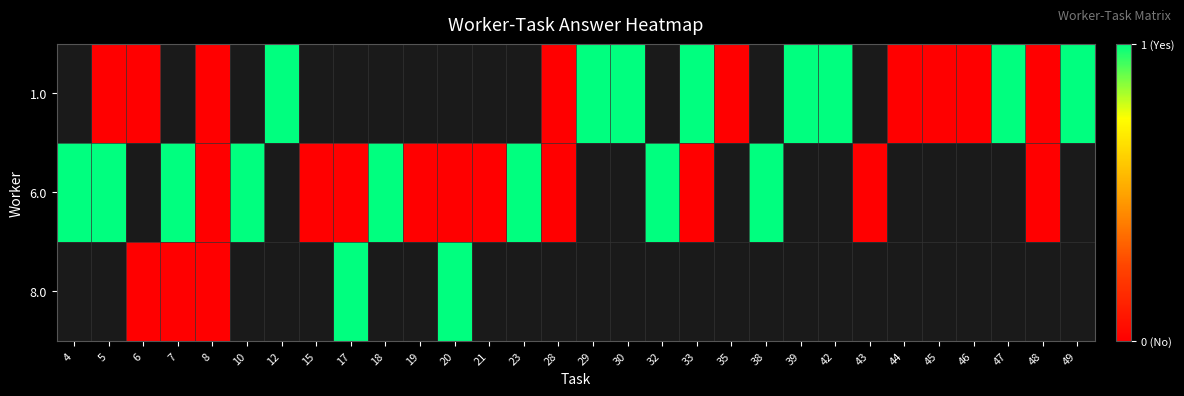

Which category has the lowest value across all series?

5